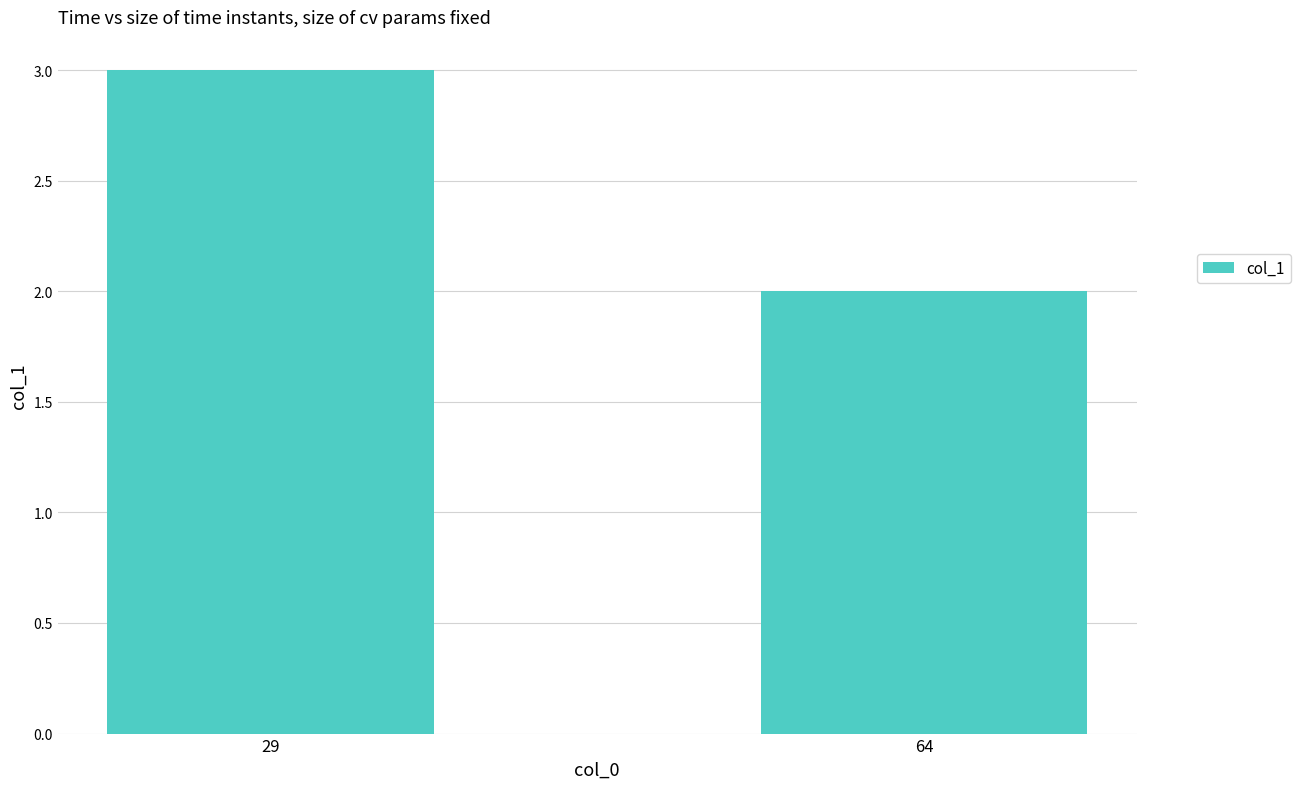

Rank the categories by value from lowest to highest.

64, 29